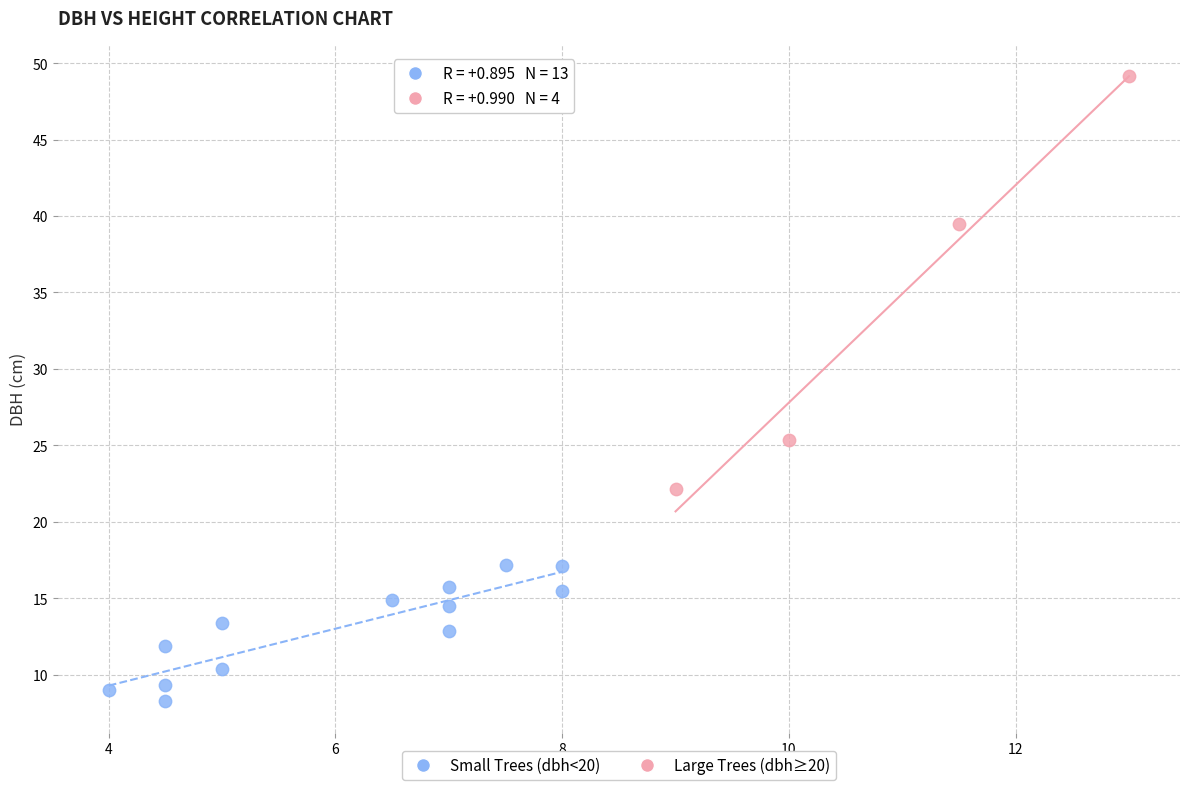

Which series has the largest Y range (max minus min)?

Large Trees (dbh≥20)